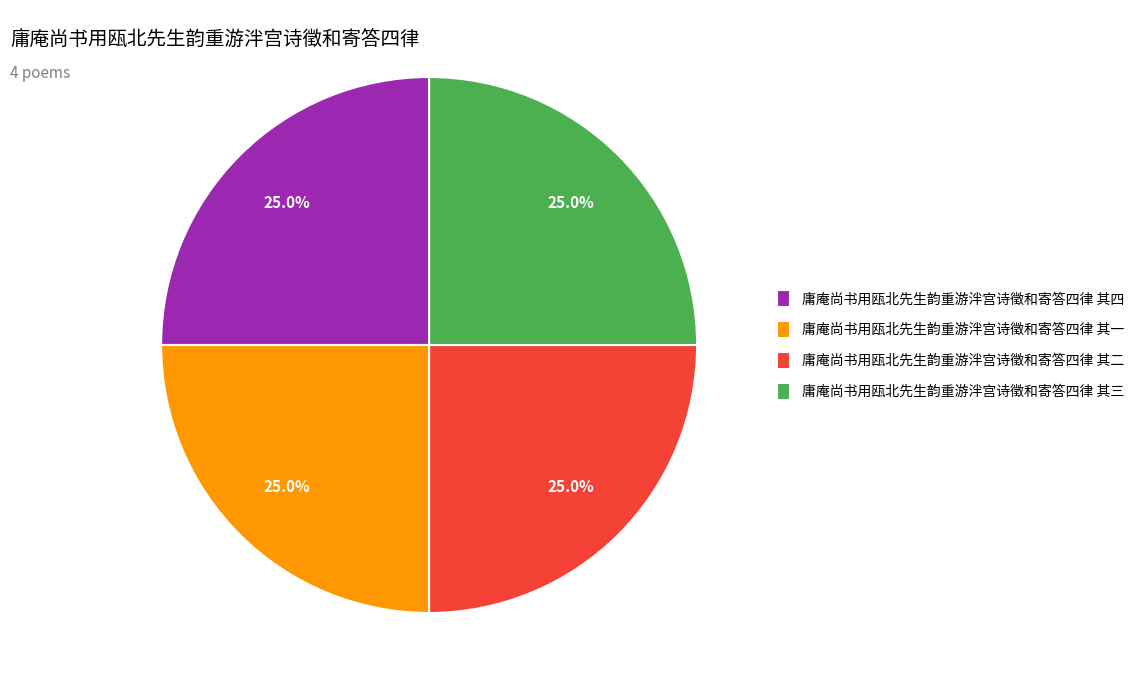

Approximately how many times larger is the value at 庸庵尚书用瓯北先生韵重游泮宫诗徵和寄答四律 其四 compared to 庸庵尚书用瓯北先生韵重游泮宫诗徵和寄答四律 其二?

1.0